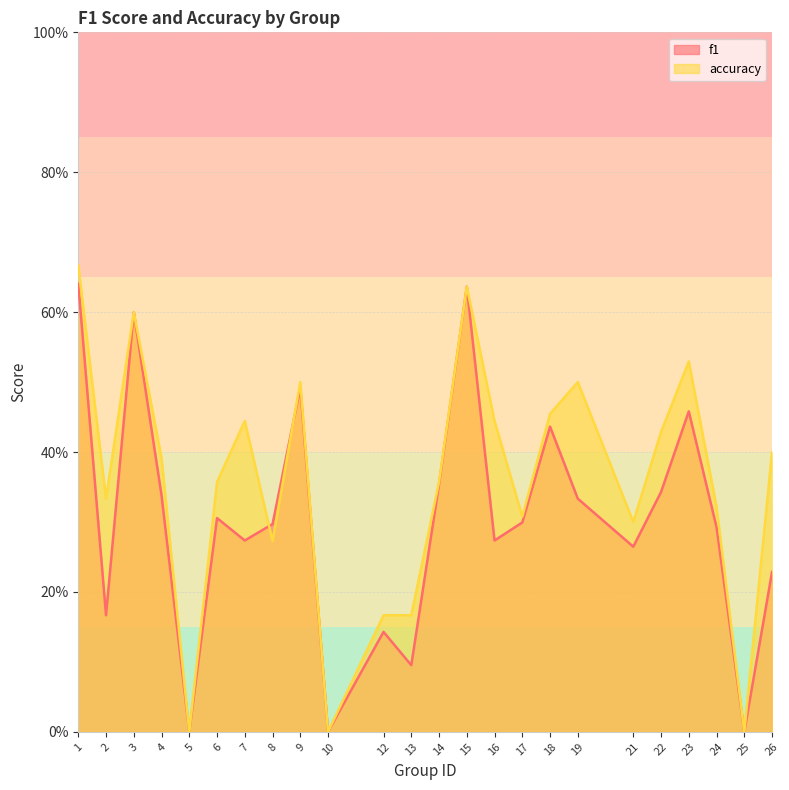

How many intersections are there between f1 and accuracy?

2